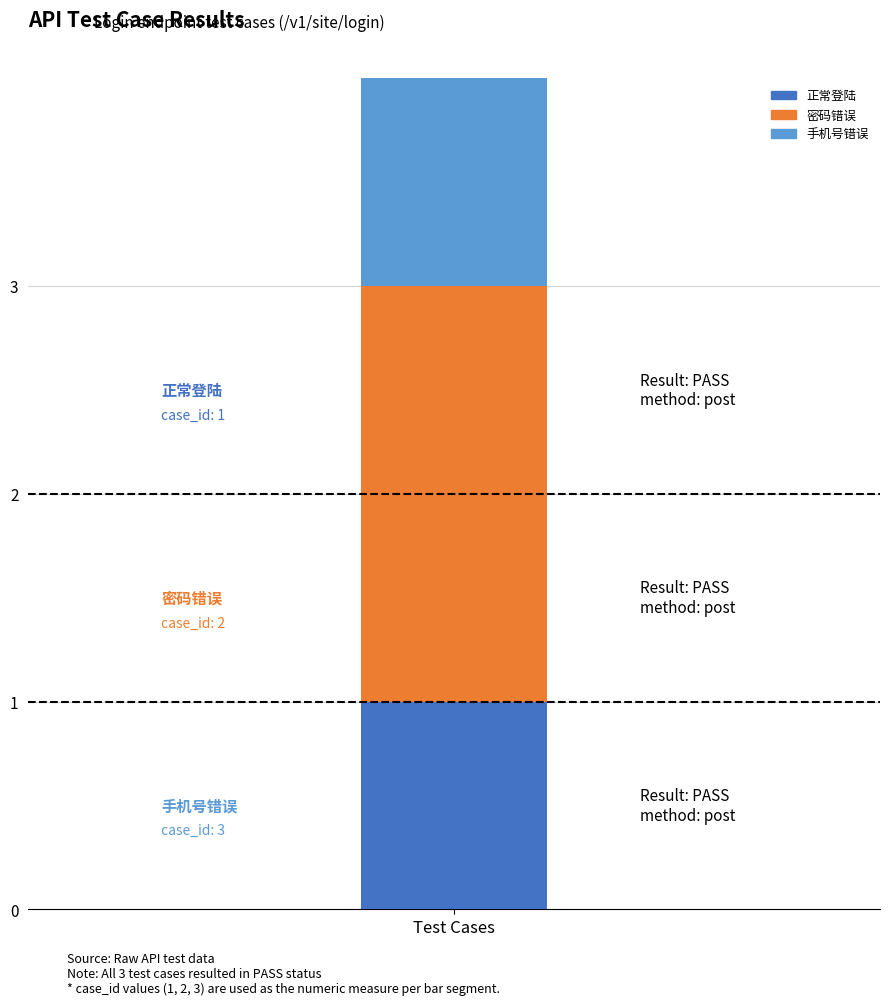

The value at 密码错误 is 4. True or false?

False